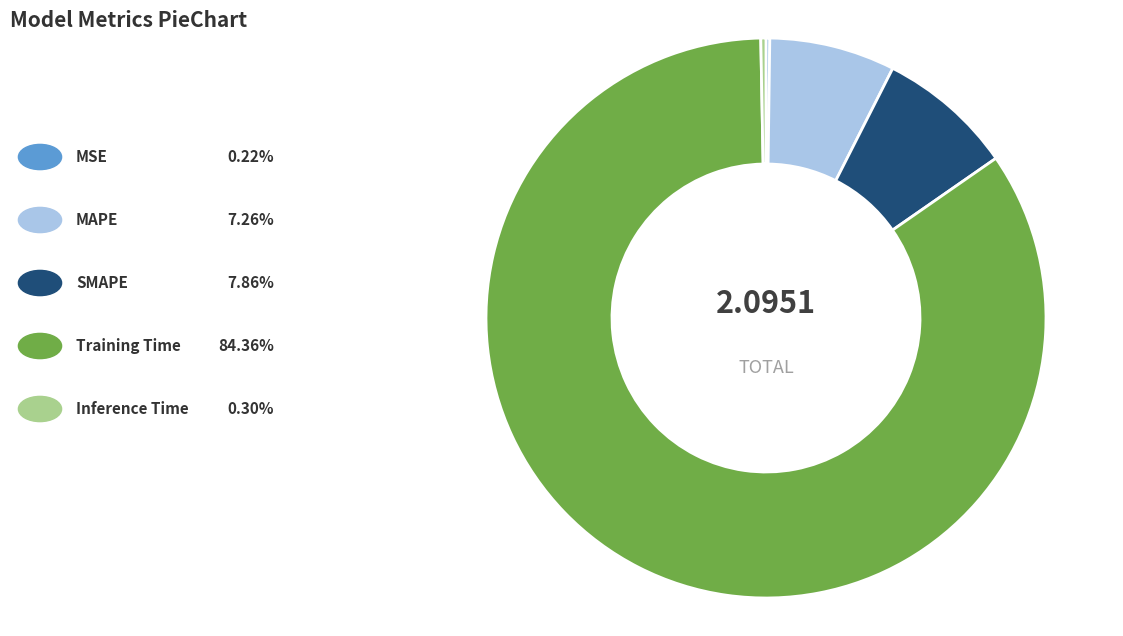

Does any single category account for the majority?

Yes